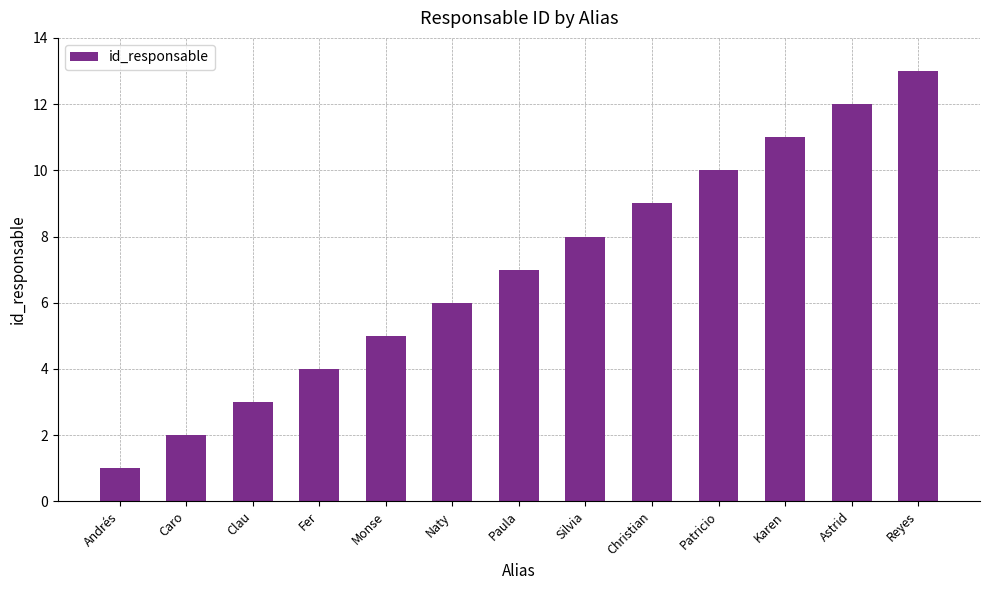

Count the number of data series in this chart.

1